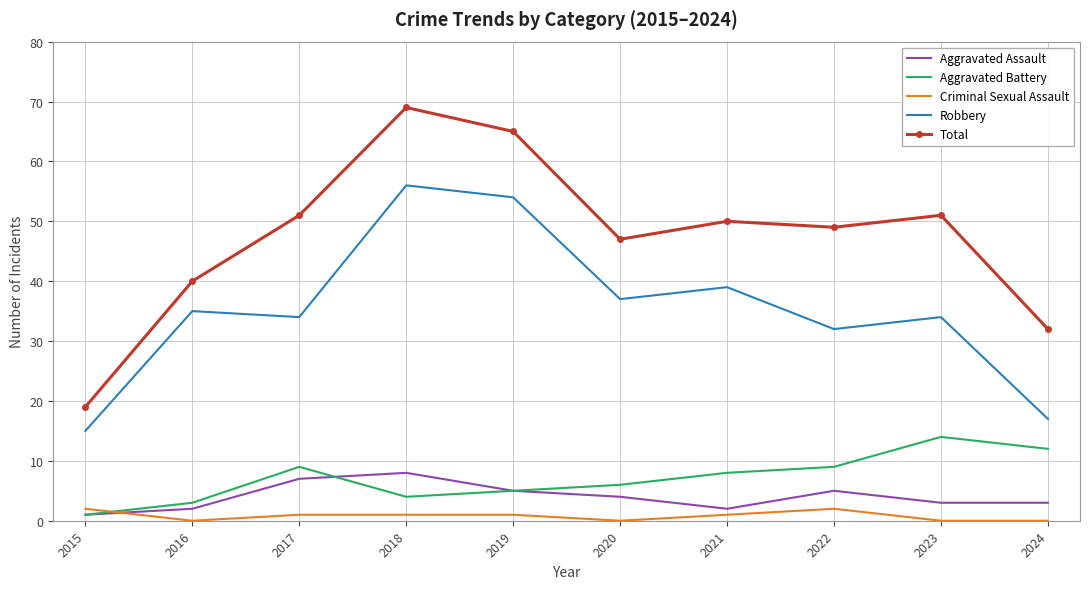

True or false: Robbery has a value of 17 at 2024.

True